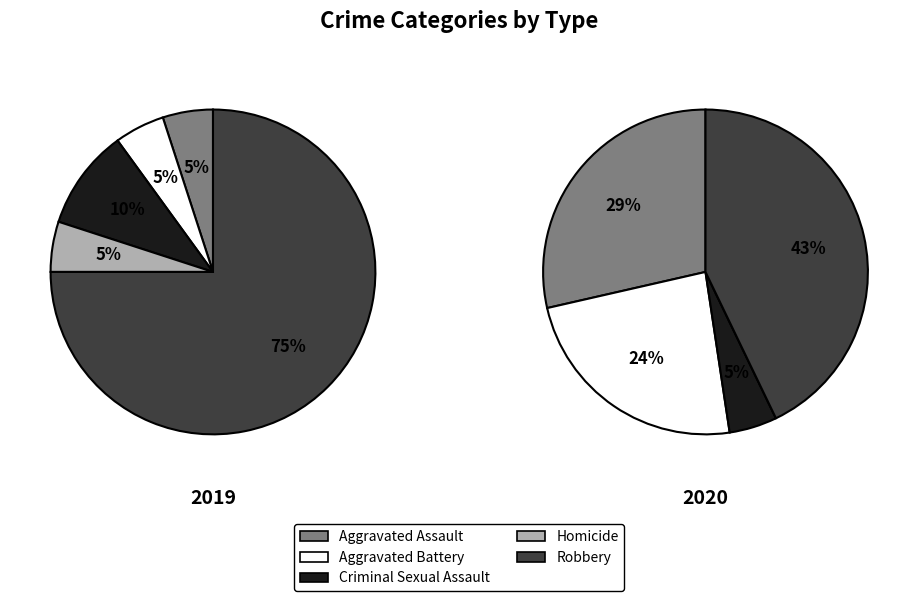

Does Homicide account for over 50% of the chart?

No